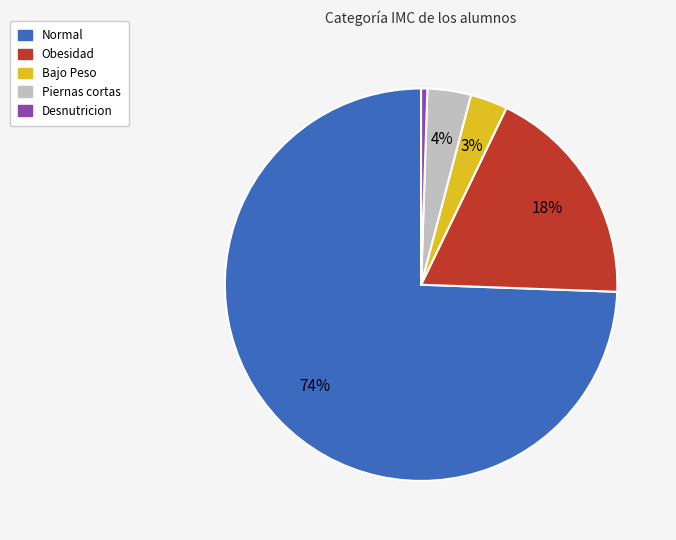

Which category has the smallest portion of the pie?

Desnutricion